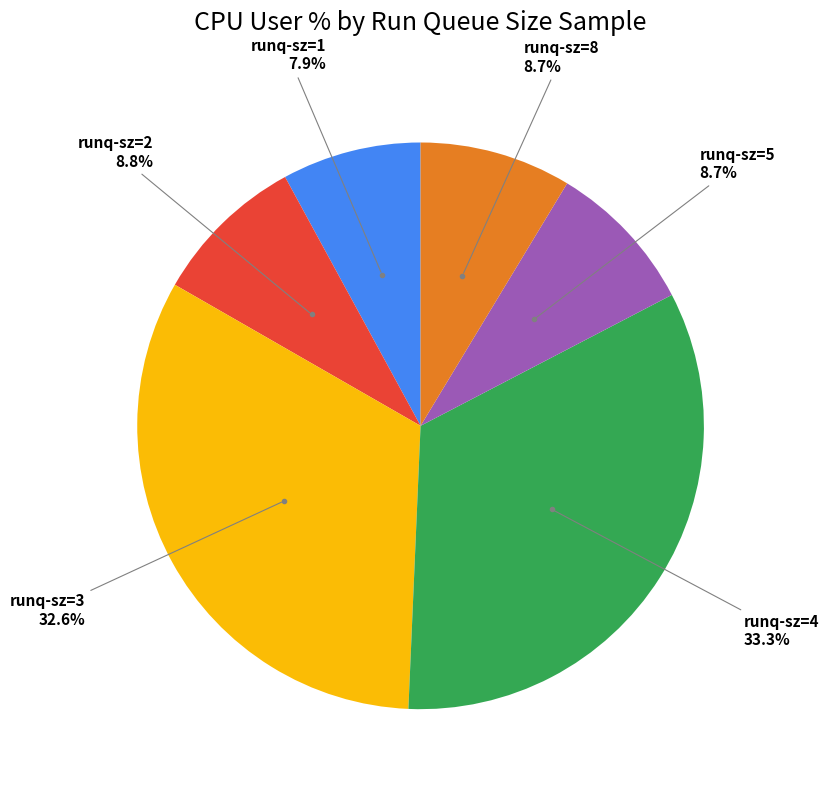

Is there a majority slice in this chart?

No